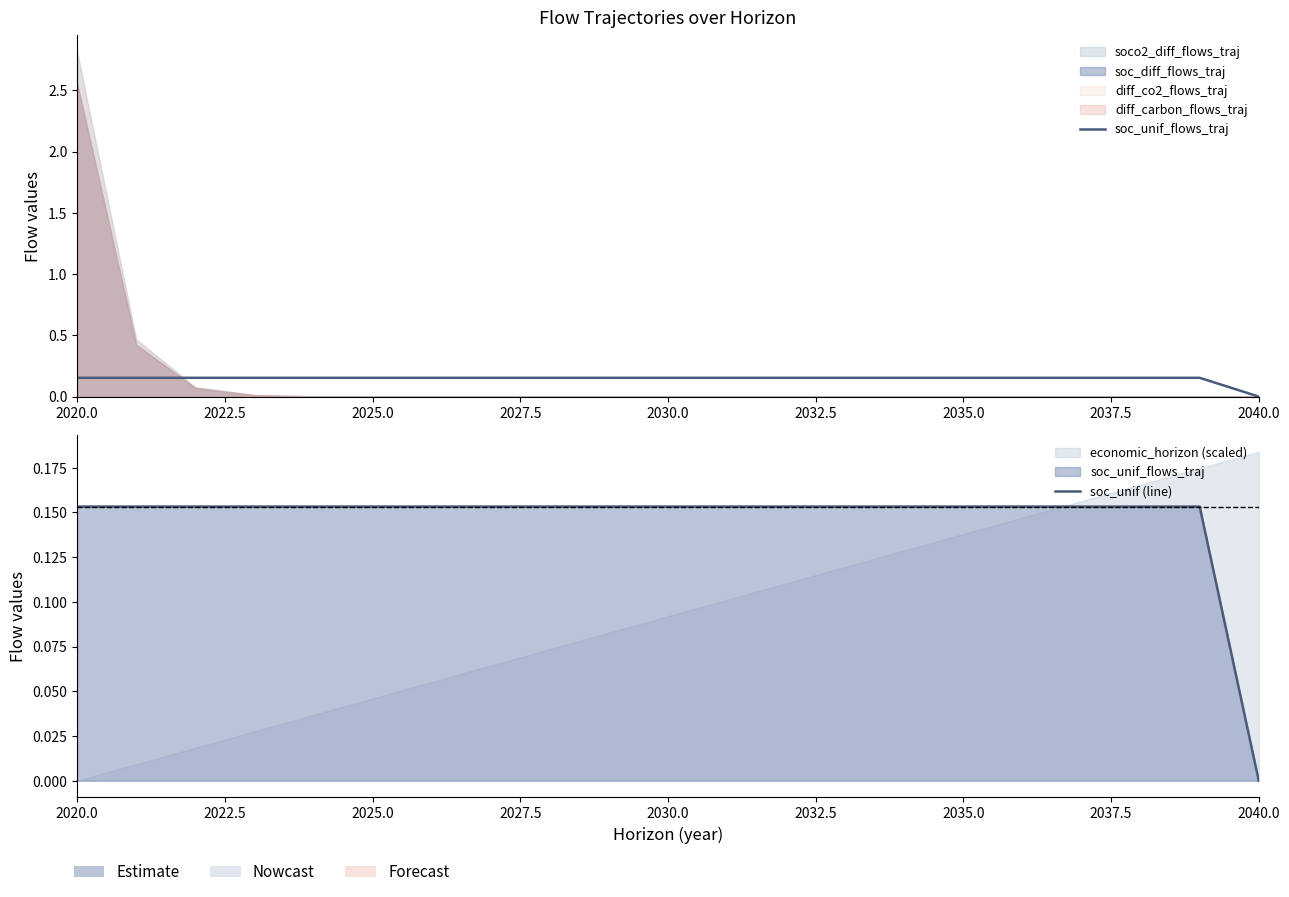

How many data points in soc_unif (line) are above 0?

20